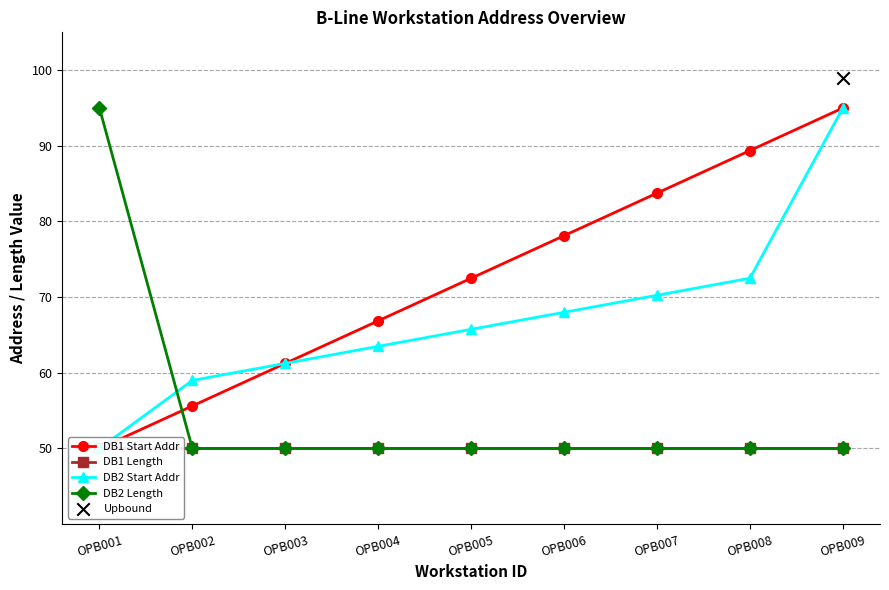

Which series contains the highest Y value?

DB2 Start Addr